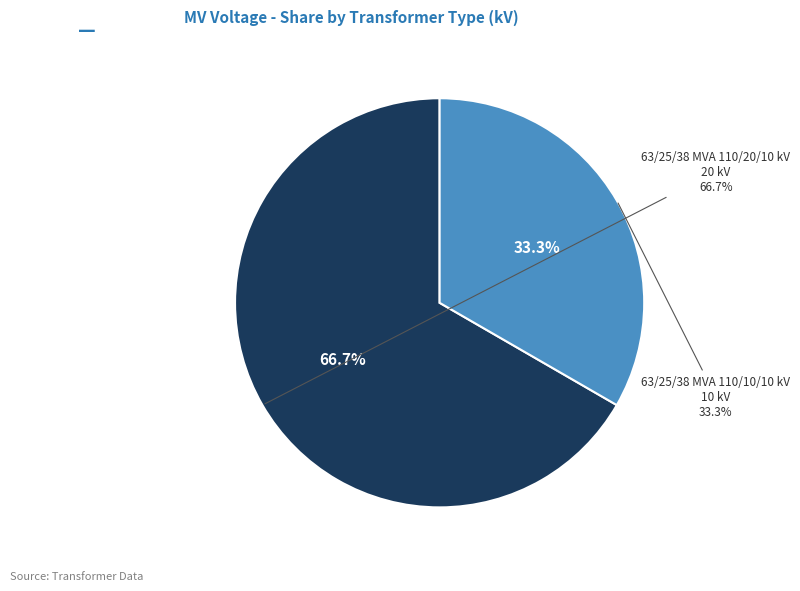

To the nearest percent, what is the average slice percentage?

50%